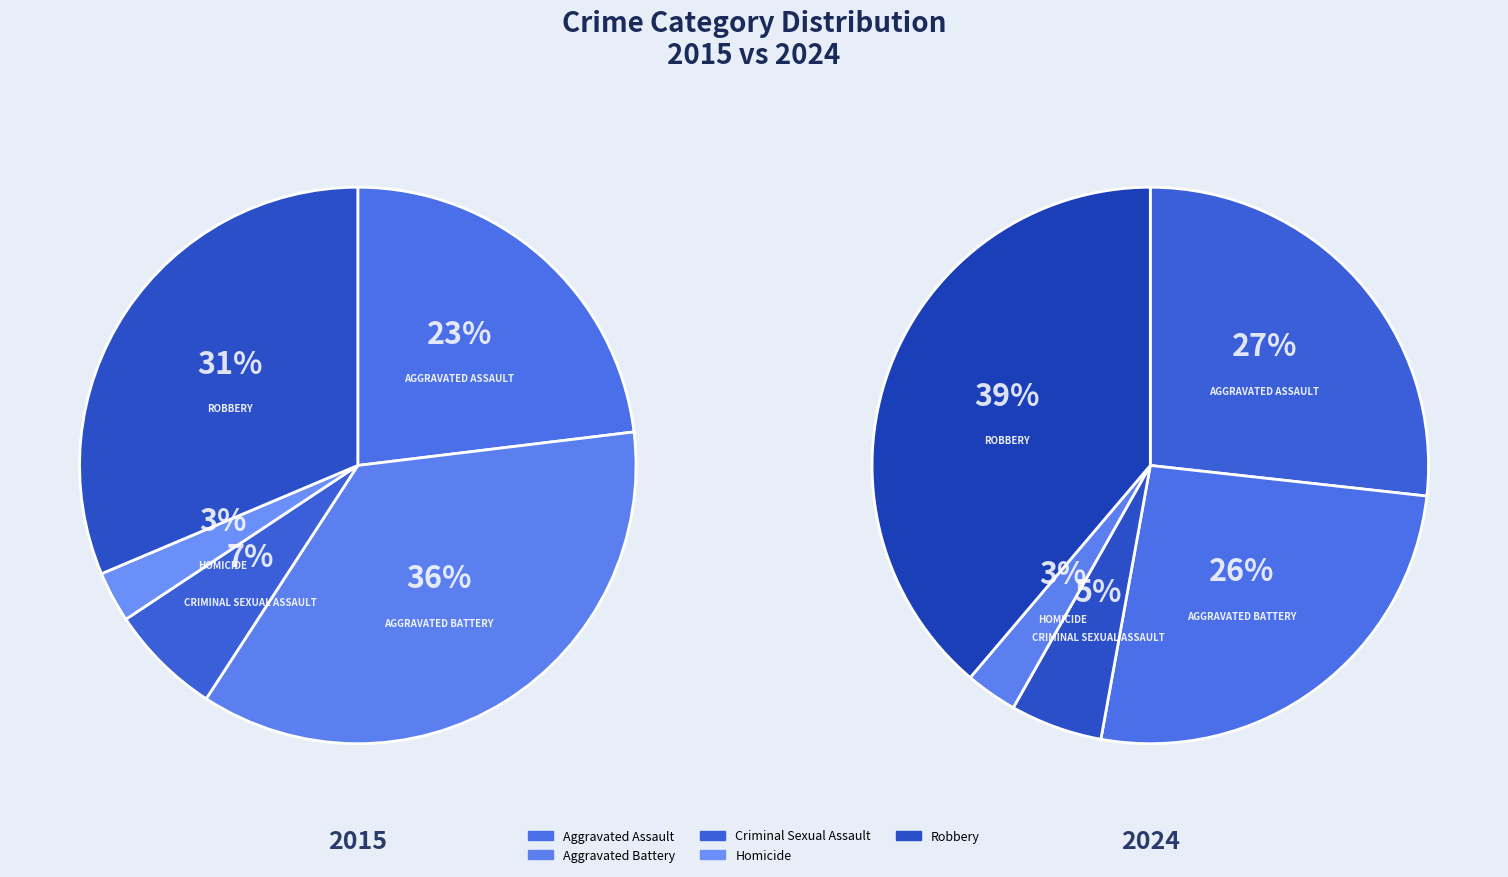

To the nearest percent, what percentage of the pie is 2?

5%